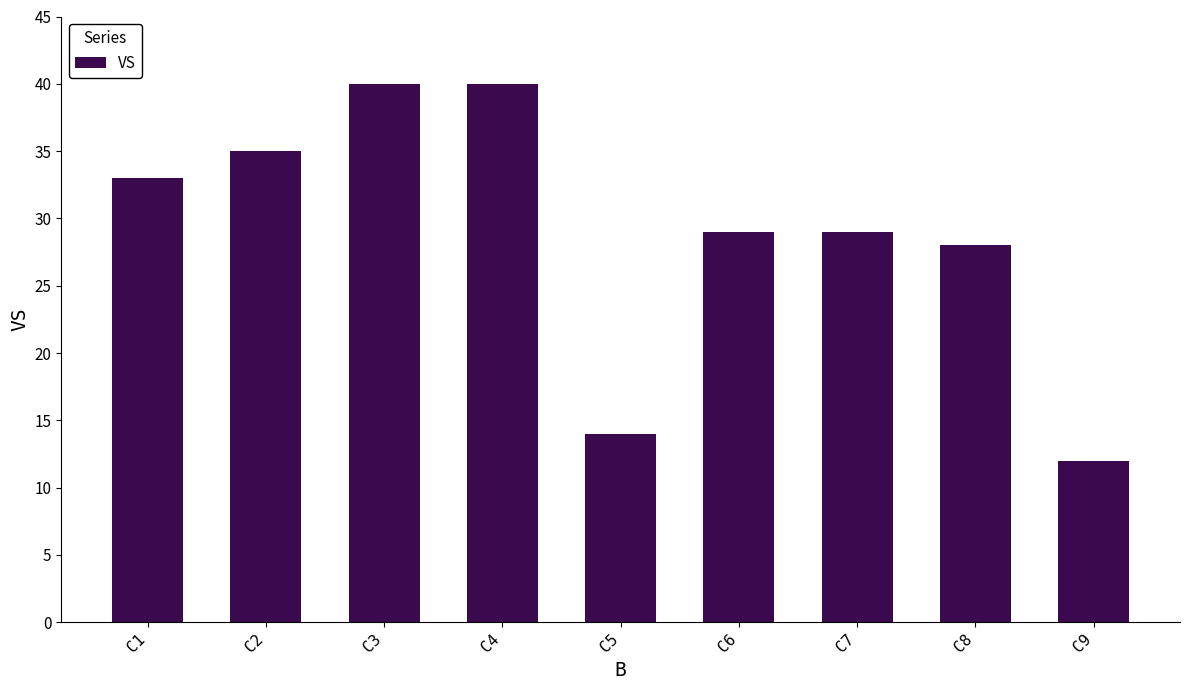

What is the sum of the values at C3 and C5?

54